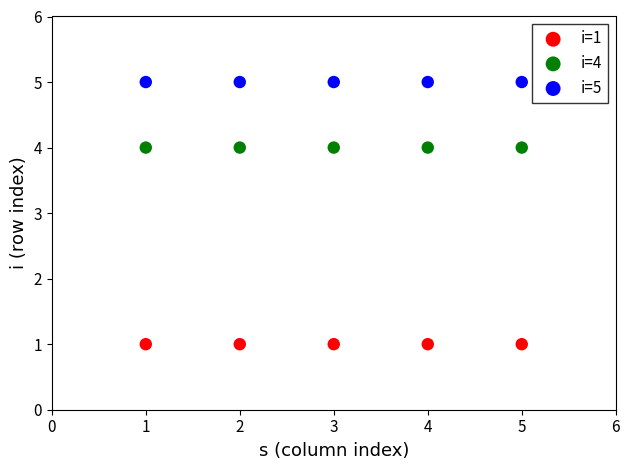

Which series reaches the minimum Y coordinate?

i=1